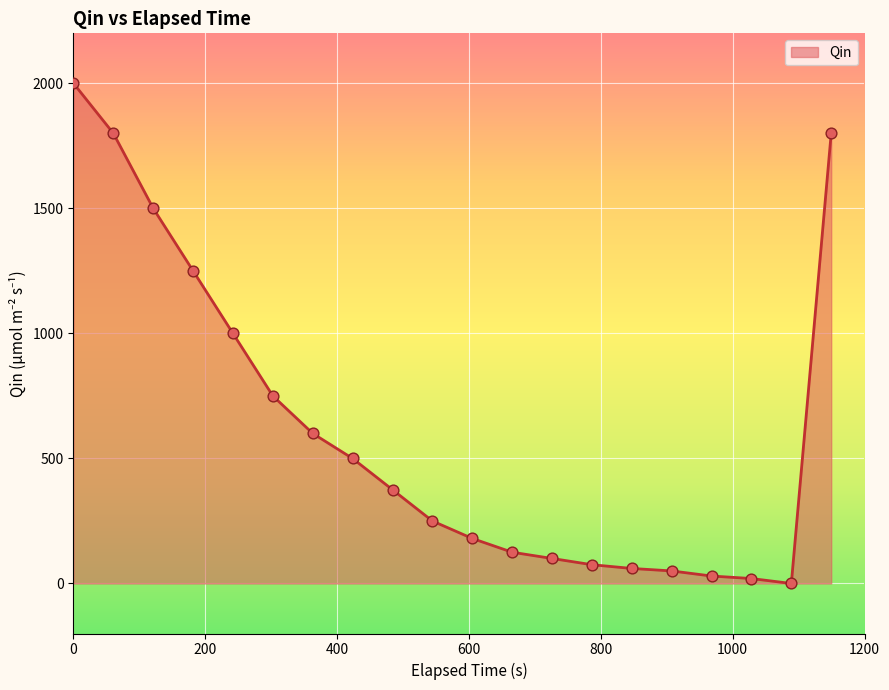

What is the difference between the maximum and minimum values?

2000.0